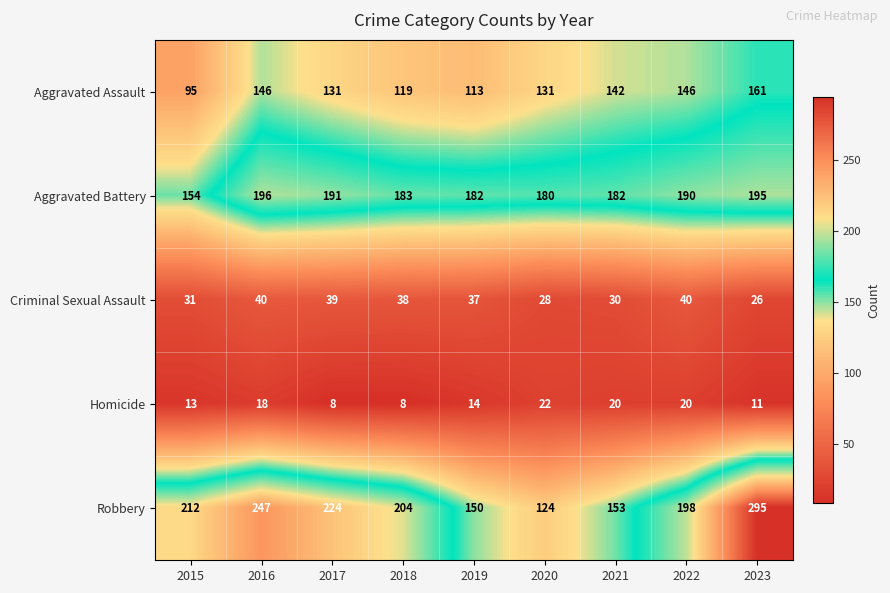

Is it true that Aggravated Battery equals 191 at 2017?

True